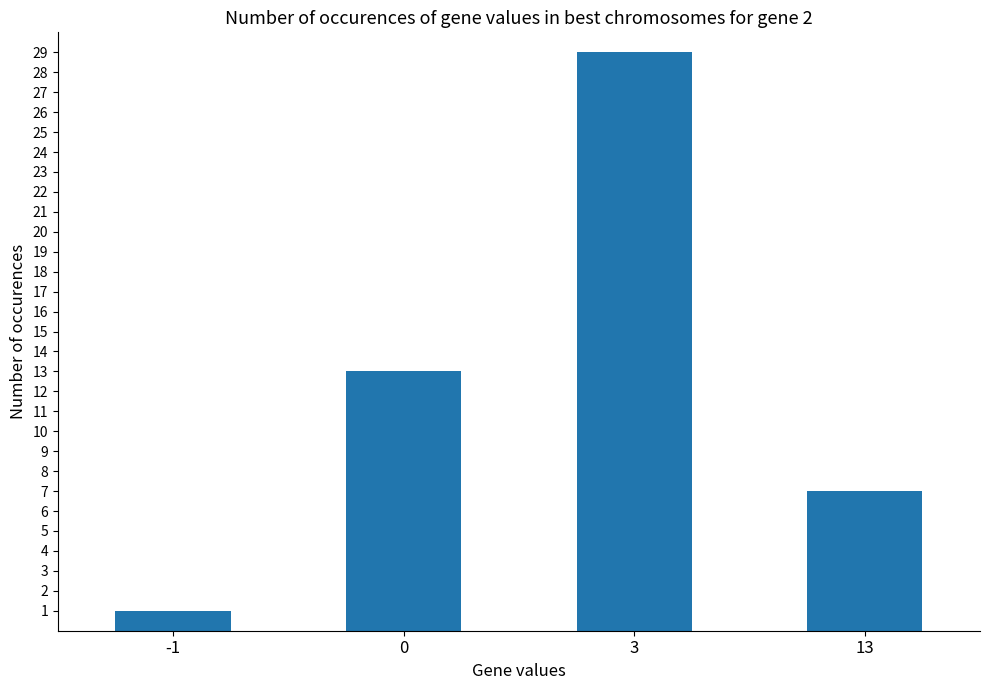

Count the values in the range 7 to 29.

3